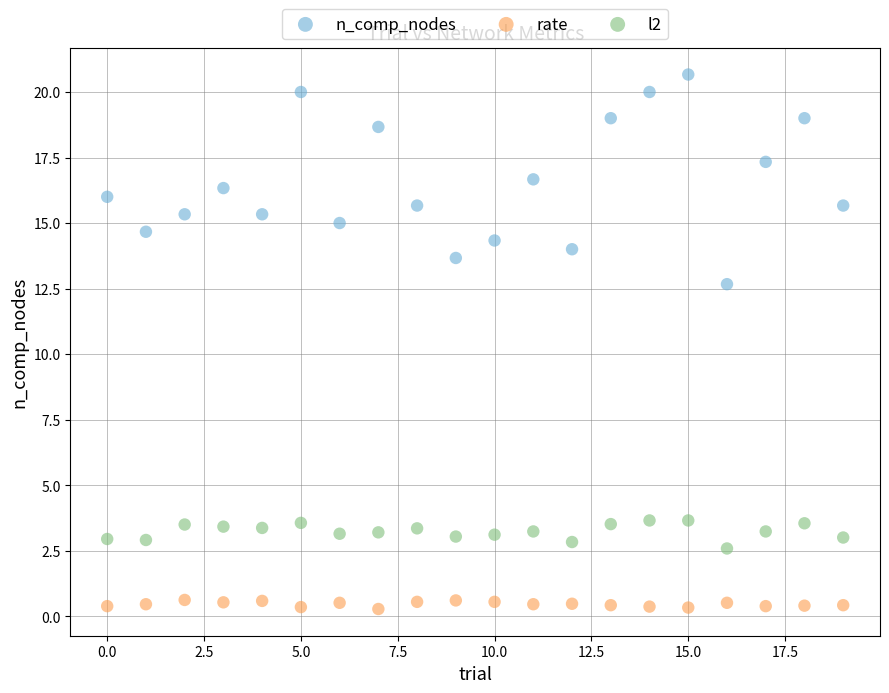

Across all data points, what is the range of Y values (max minus min)?

20.4